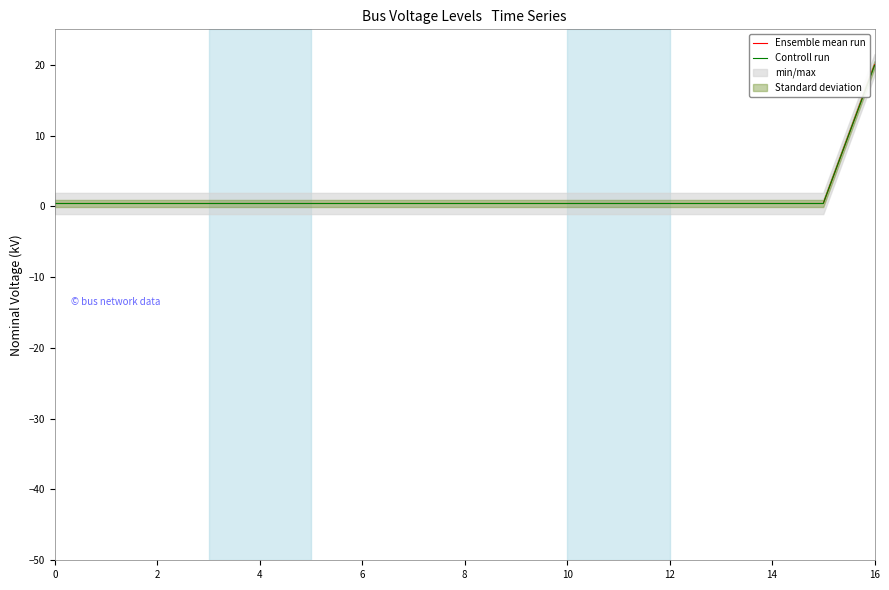

Is it true that Ensemble mean run equals 20.0 at 16?

True